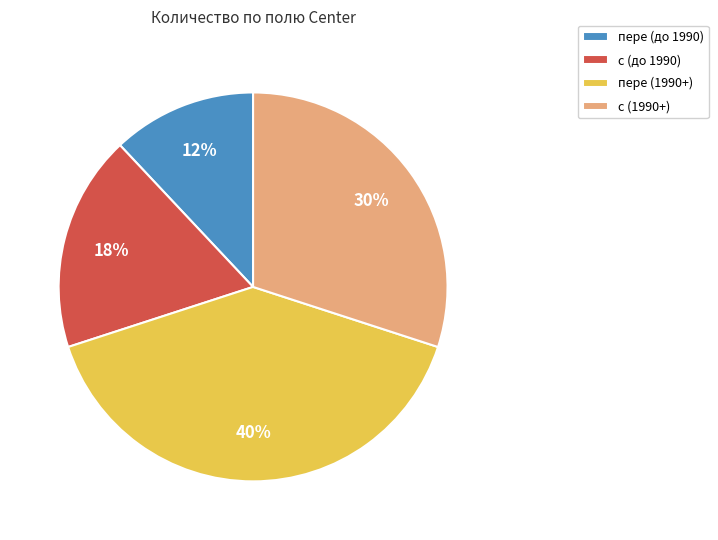

Is с (до 1990) the majority of the pie?

No